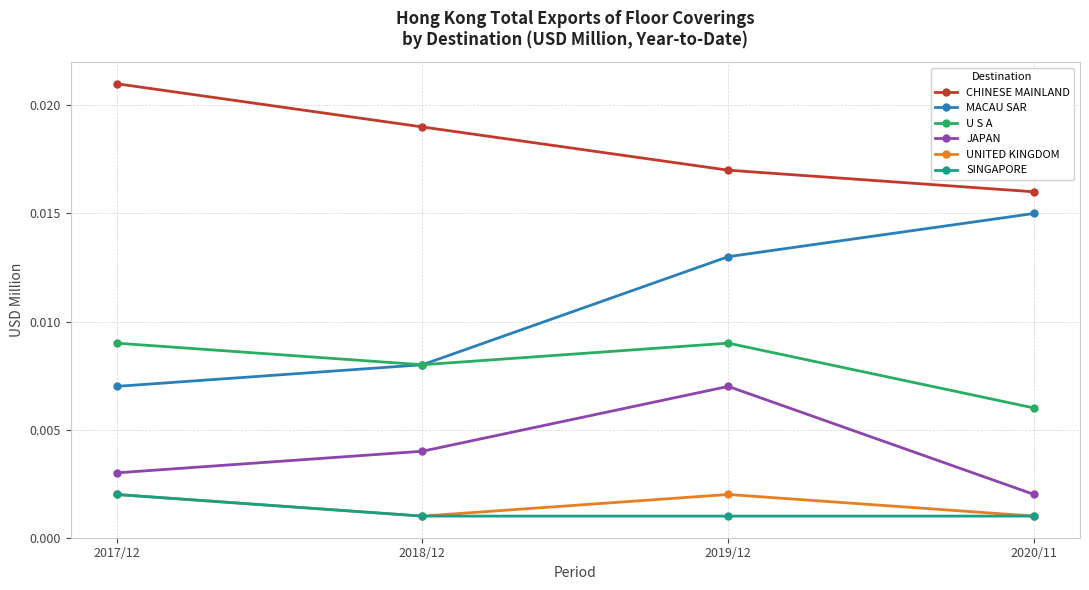

Is this an area chart (filled region under the line)?

No